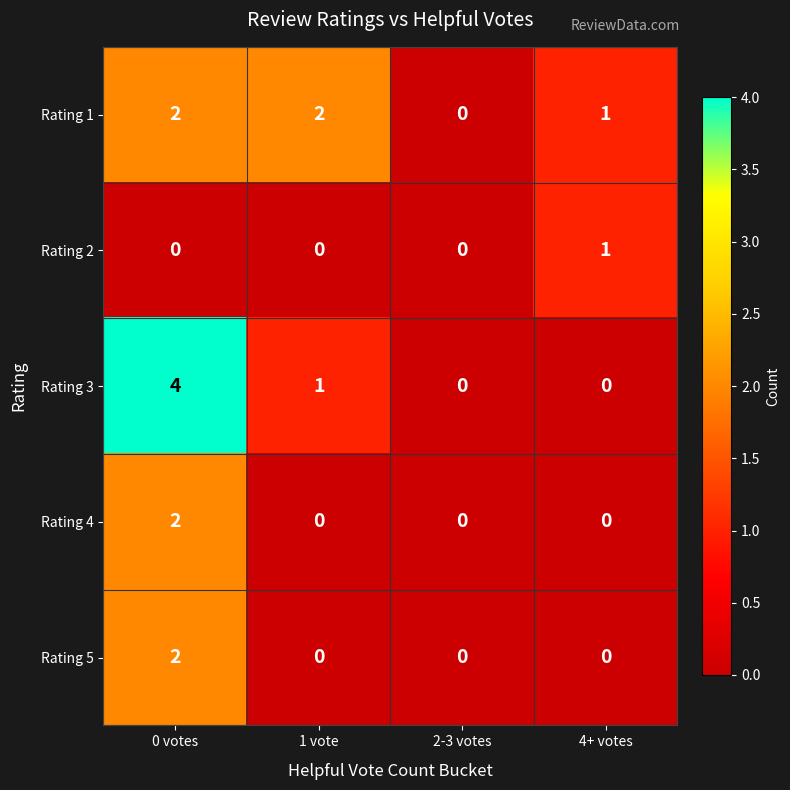

Reading left to right, transcribe all the data shown in this chart.

Rating 1: 0 votes=2	1 vote=2	2-3 votes=0	4+ votes=1
Rating 2: 0 votes=0	1 vote=0	2-3 votes=0	4+ votes=1
Rating 3: 0 votes=4	1 vote=1	2-3 votes=0	4+ votes=0
Rating 4: 0 votes=2	1 vote=0	2-3 votes=0	4+ votes=0
Rating 5: 0 votes=2	1 vote=0	2-3 votes=0	4+ votes=0